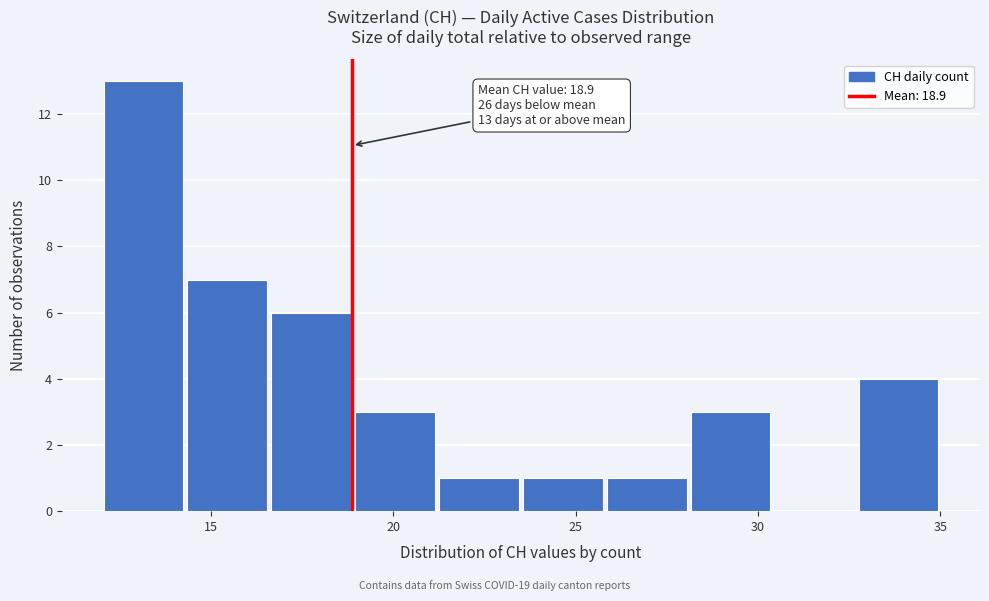

Over which range of the x-axis is the bar tallest?

12.0 to 14.3